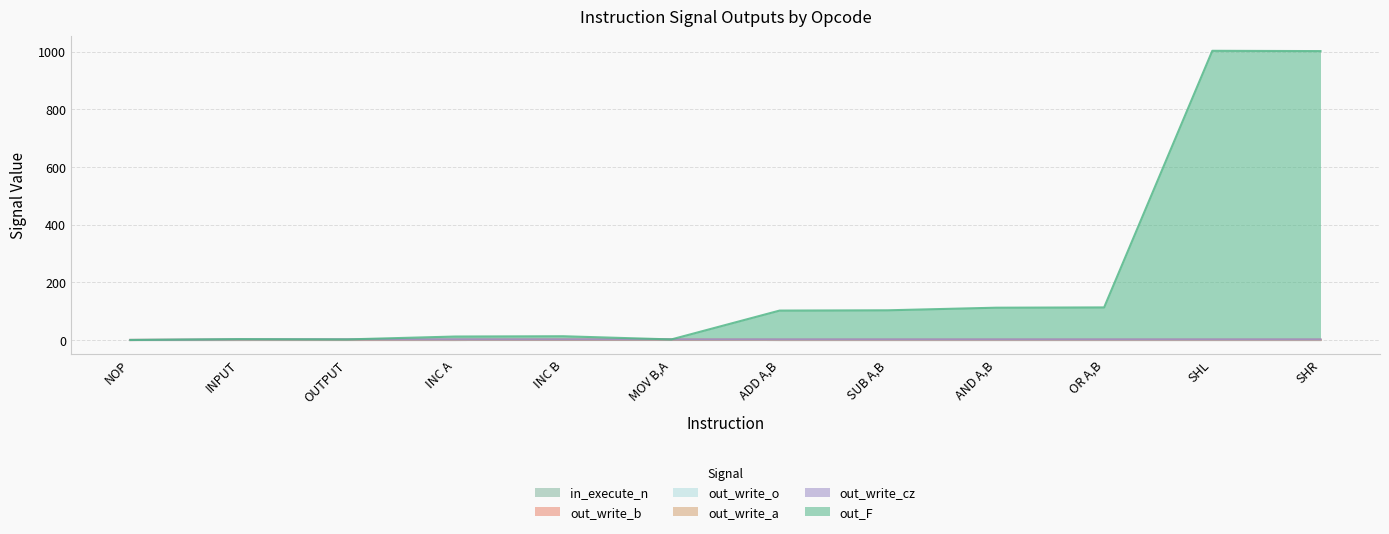

Does the chart have visible grid lines?

Yes